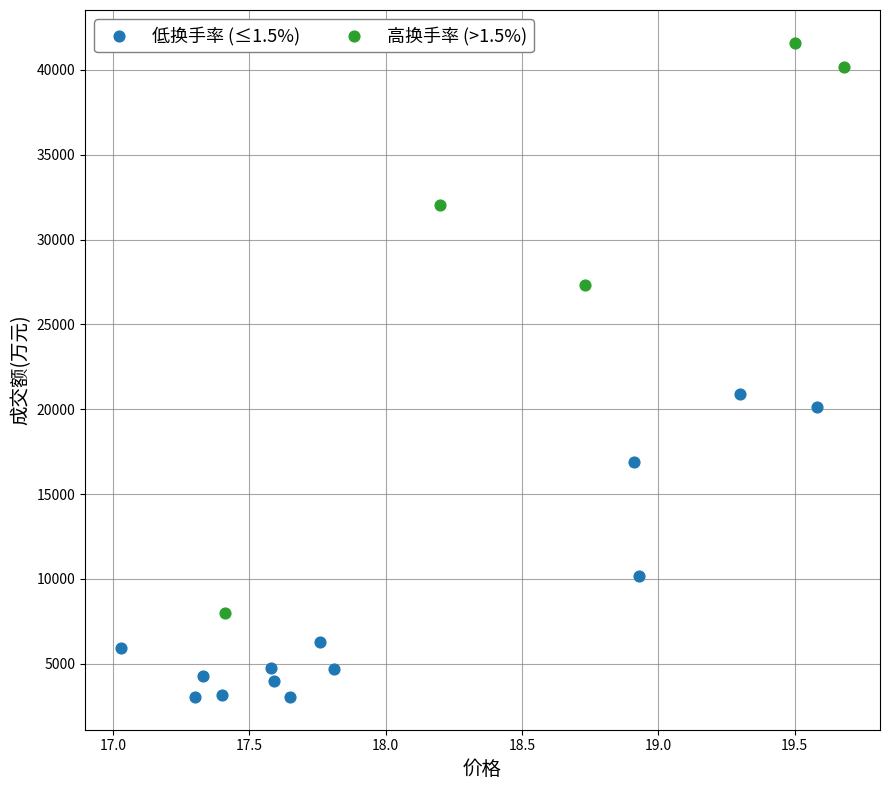

Which series reaches the minimum Y coordinate?

低换手率 (≤1.5%)